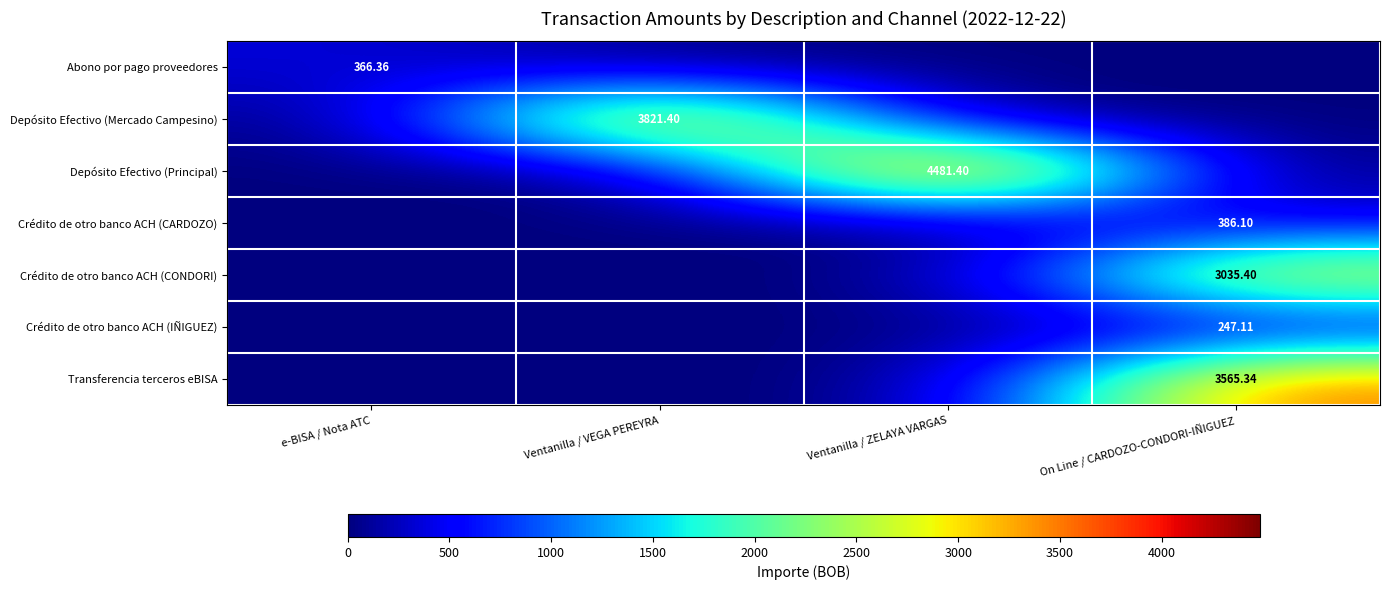

At how many categories does at least one series exceed 3022?

3